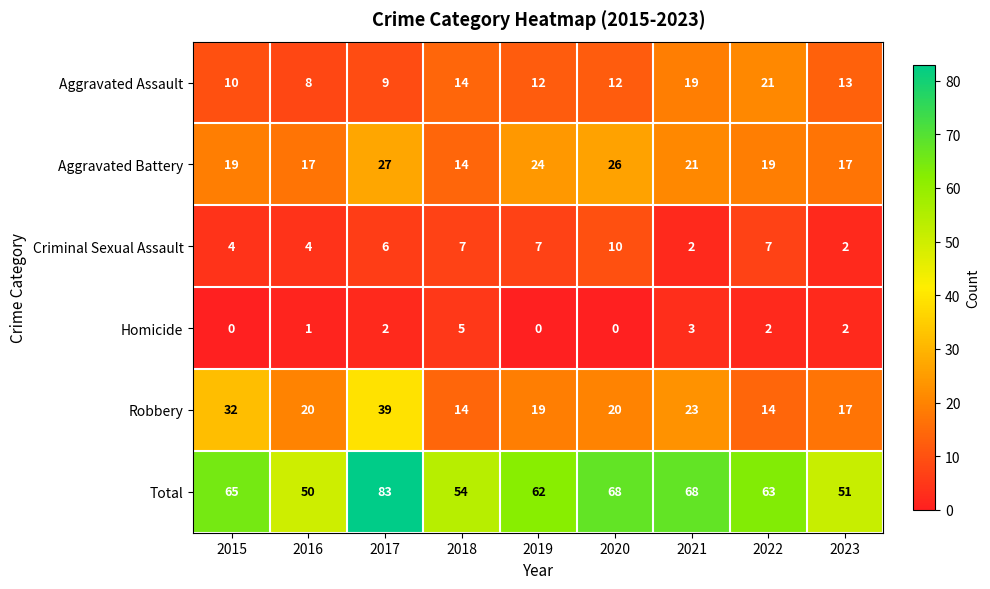

What is the highest value of the Aggravated Battery series?

27